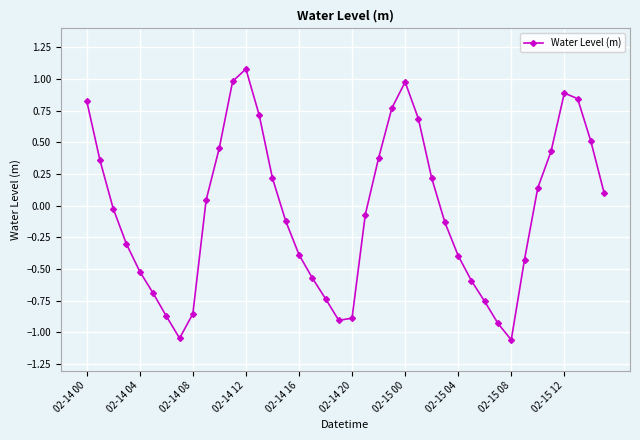

What is the greatest value displayed?

1.1